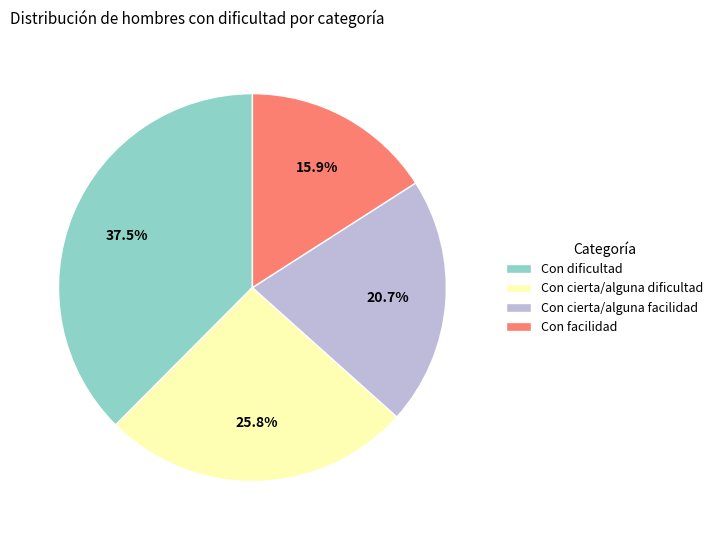

Is there any slice that represents more than half of the pie?

No